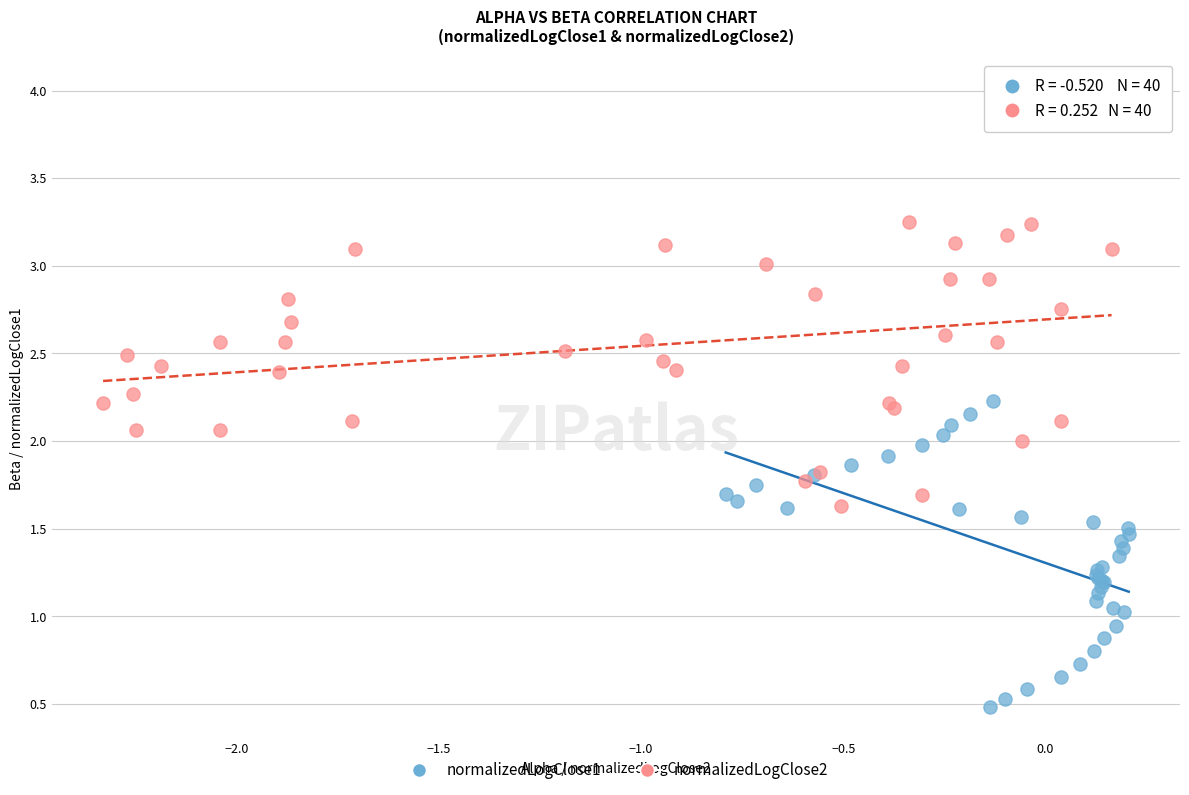

Which series has the widest spread of Y values?

normalizedLogClose2